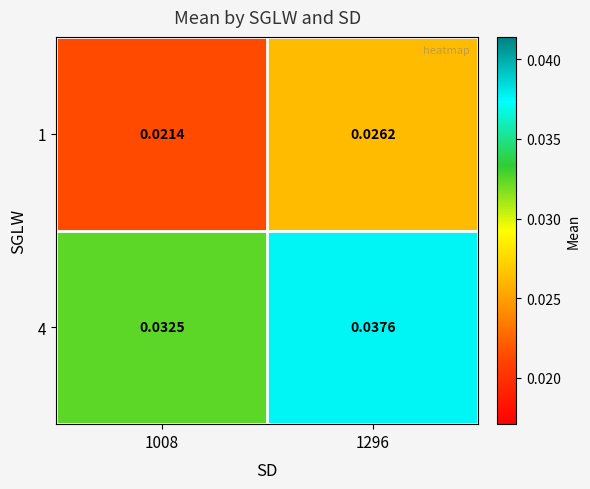

How many categories are shown in the chart?

2